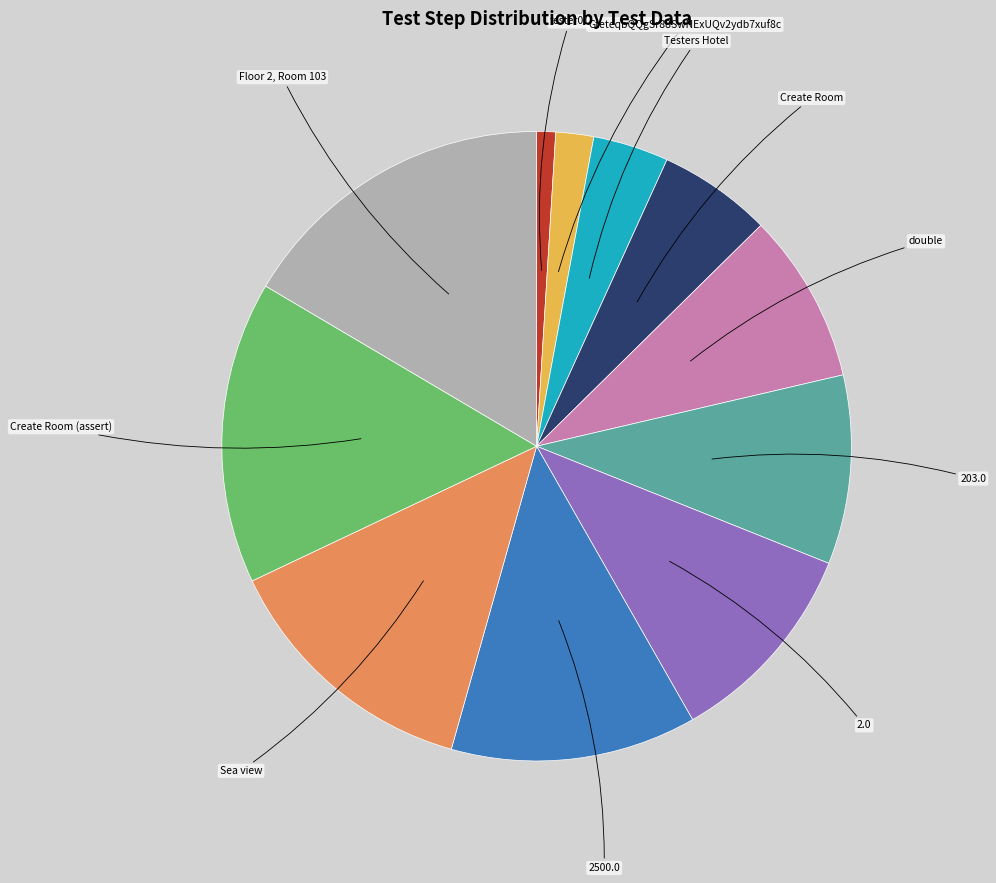

What is the smallest slice in the pie chart?

tester01